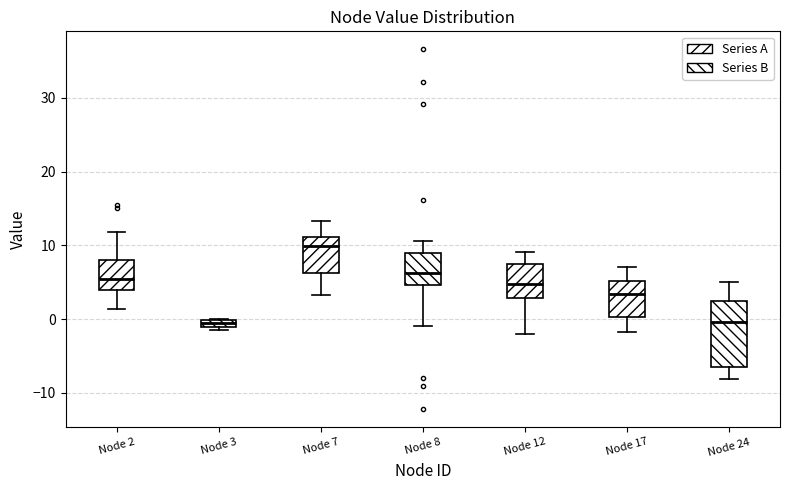

Which box is the tallest, from its lower edge to its upper edge?

Node 24